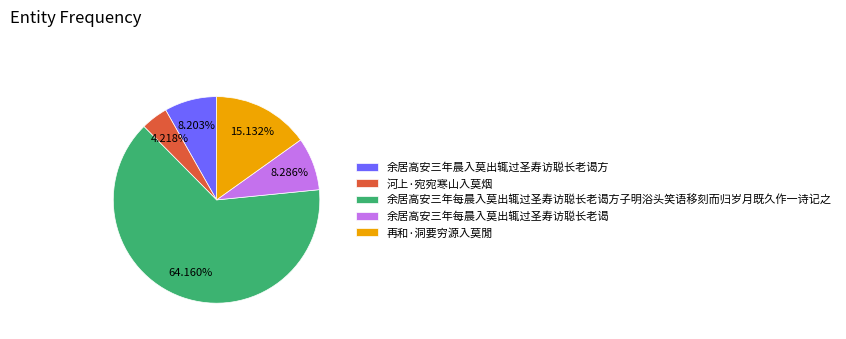

How many segments does this pie chart have?

5